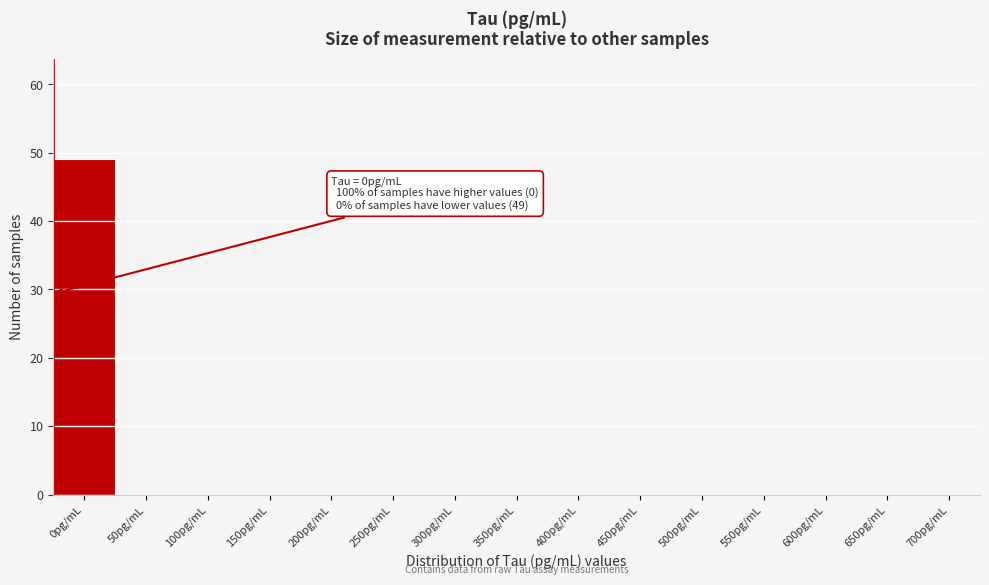

Reading left to right, transcribe all the data shown in this chart.

0pg/mL=49	50pg/mL=0	100pg/mL=0	150pg/mL=0	200pg/mL=0	250pg/mL=0	300pg/mL=0	350pg/mL=0	400pg/mL=0	450pg/mL=0	500pg/mL=0	550pg/mL=0	600pg/mL=0	650pg/mL=0	700pg/mL=0